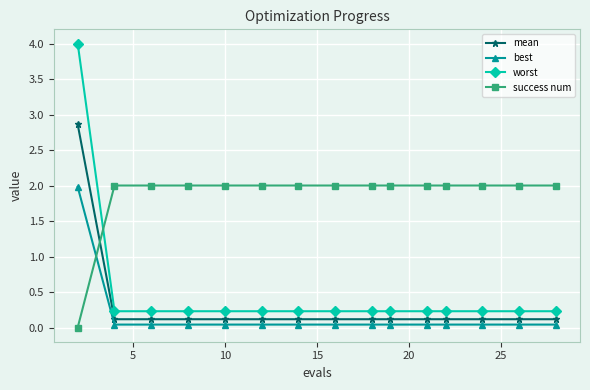

What is the difference between the maximum and second lowest values in the best series?

1.9